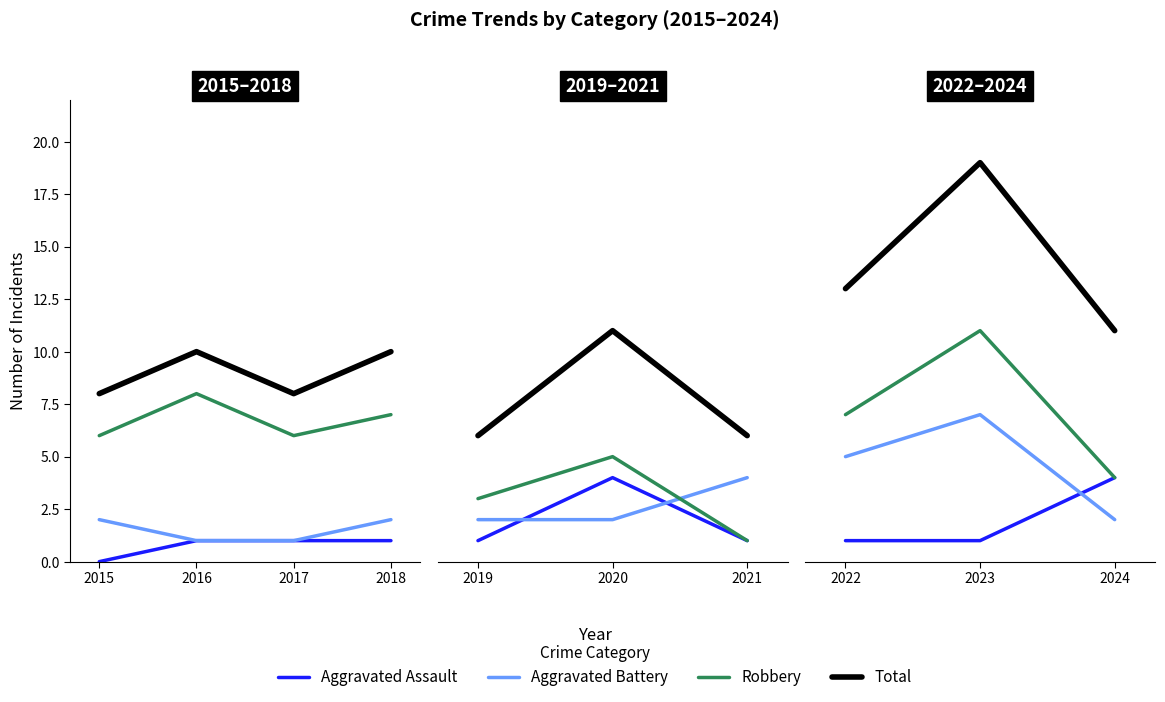

How many values in the Aggravated Battery series exceed 5?

1